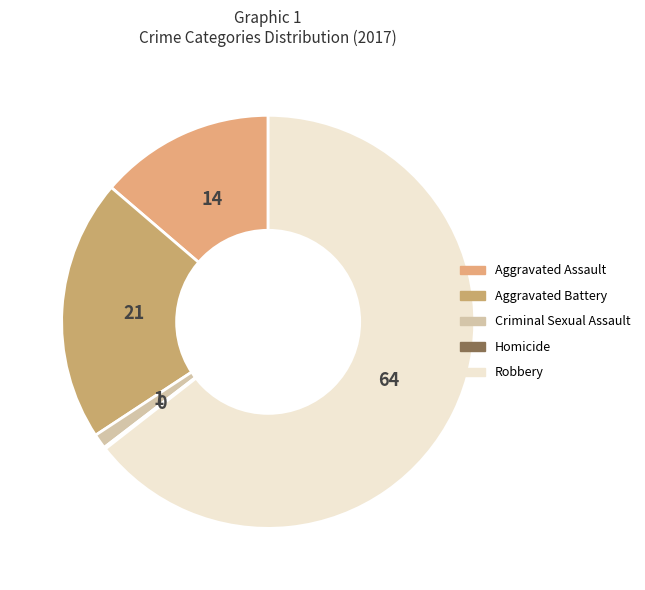

To the nearest percent, what is the difference between the Aggravated Battery and Aggravated Assault slice percentages?

7%